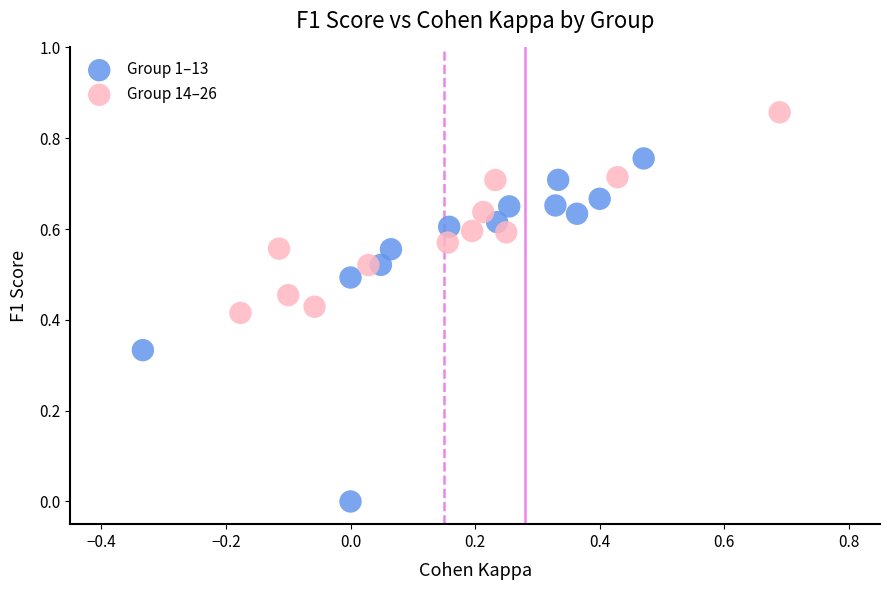

Which series contains the lowest Y value?

Group 1–13